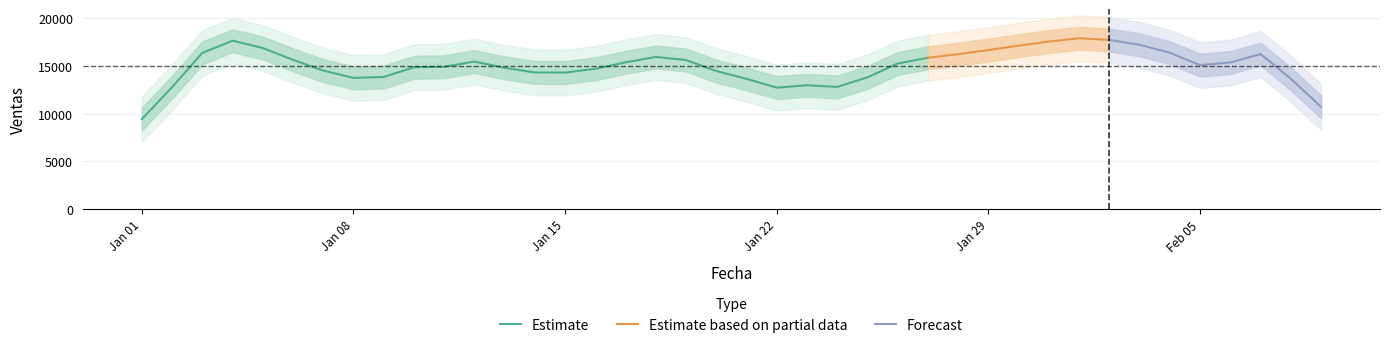

Does the chart display data point markers on the line(s)?

No